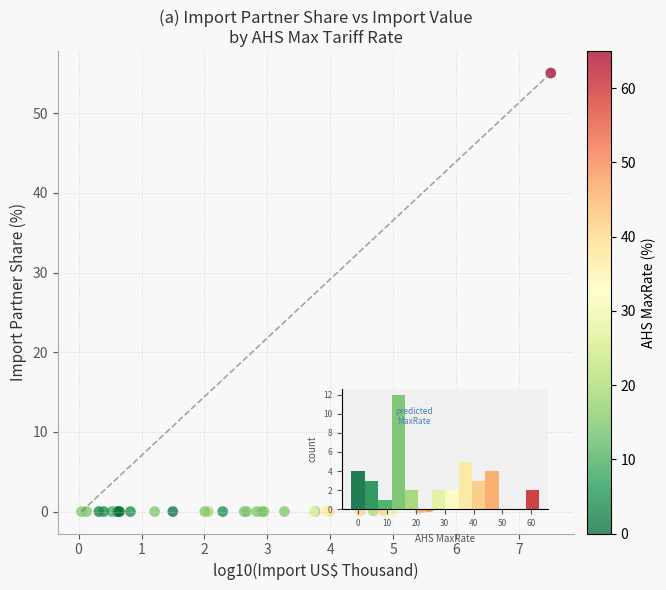

What Y value in the scatter plot is closest to 27?

10.4